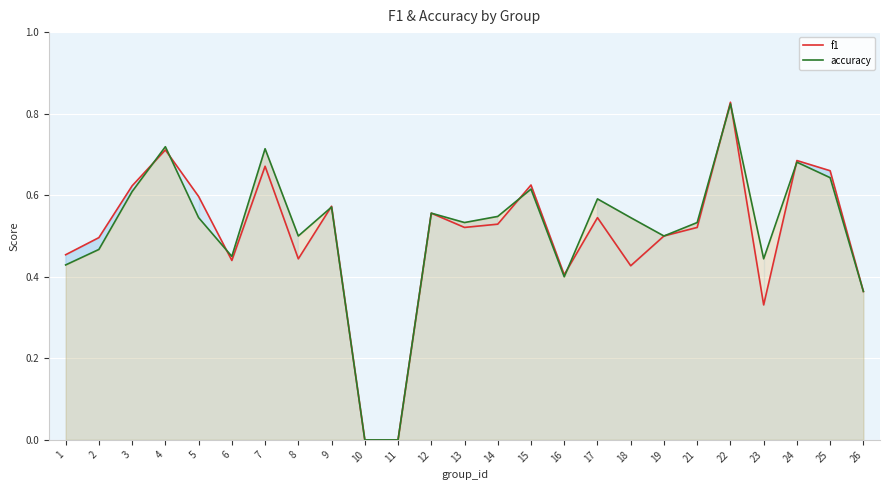

At which category does f1 reach its first local peak?

4